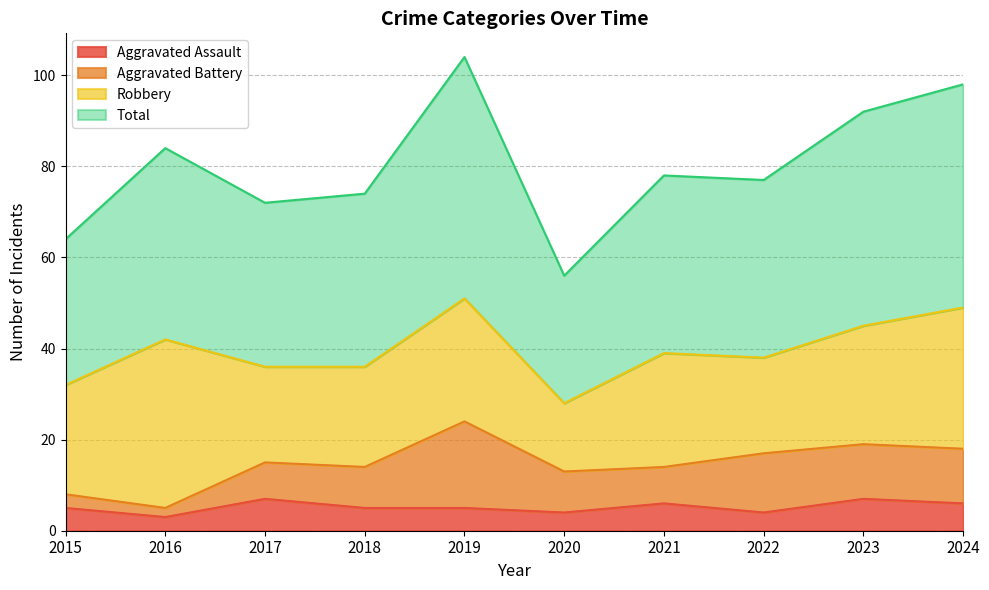

What is the highest value of the Aggravated Assault series?

7